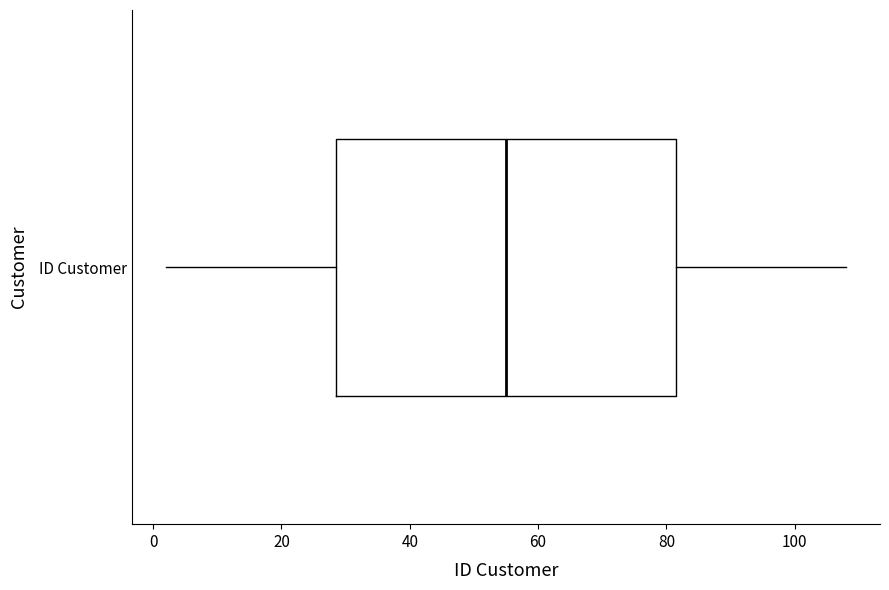

Transcribe this box plot: give where the median line is, the range the box spans, and where the two whiskers end, as read against the x-axis. The values are not printed on the chart, so give them approximately, as read against the axis.

median 56, box 28 to 82, whiskers 2 to 108